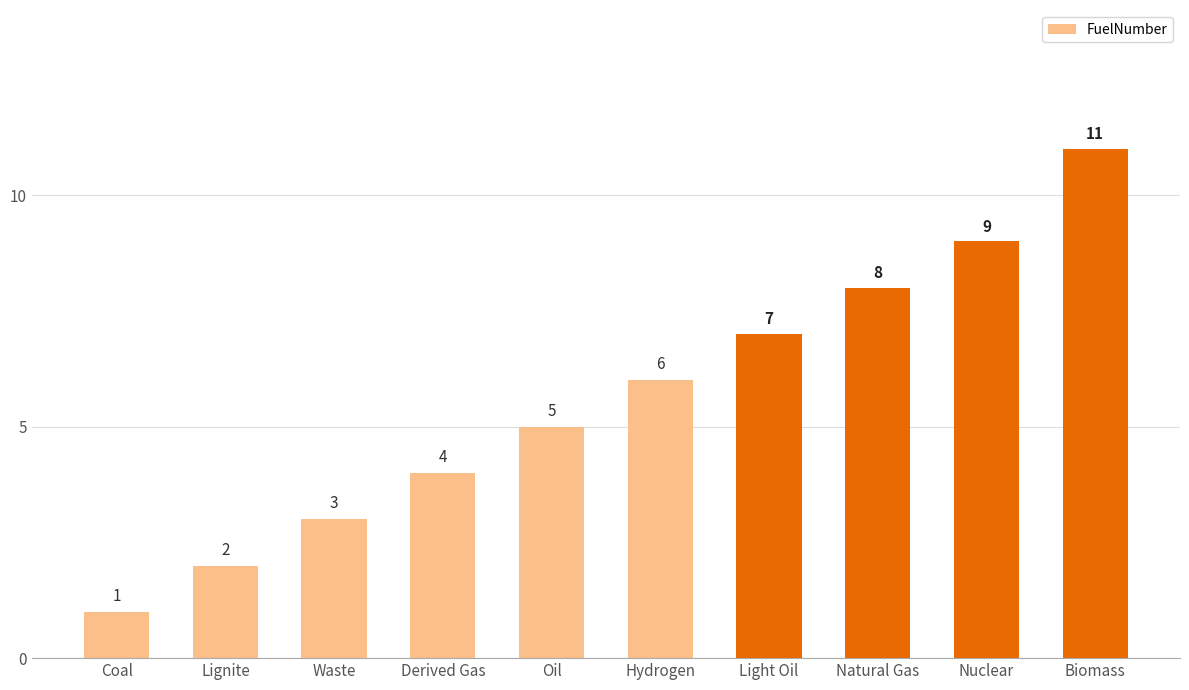

How many data points are less than 6?

5